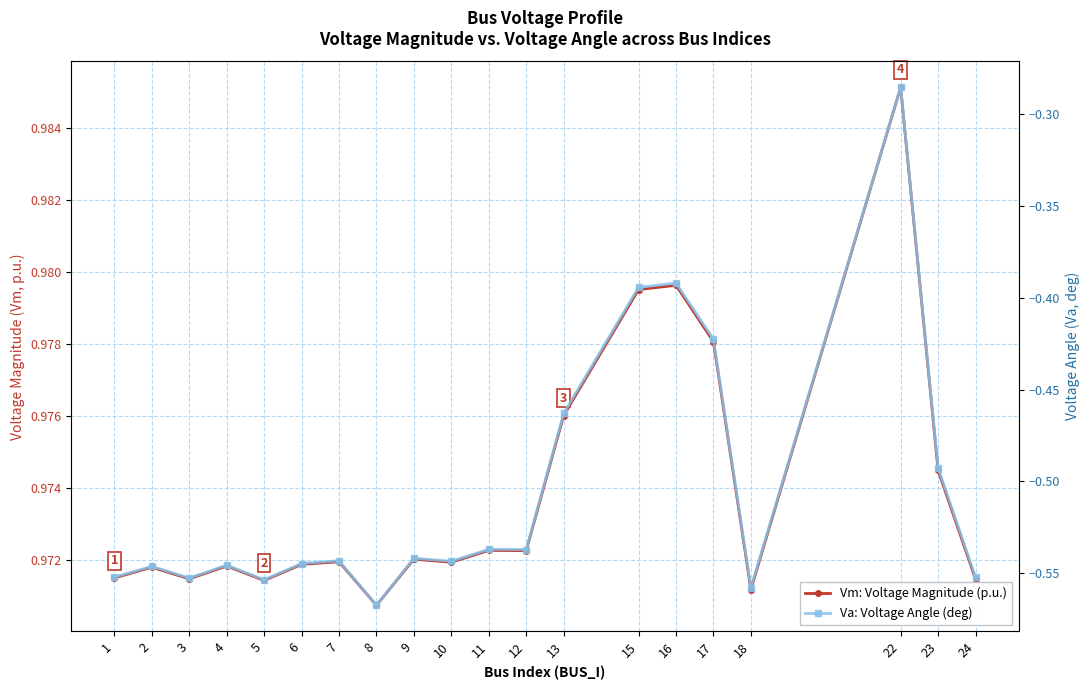

True or false: Va: Voltage Angle (deg) and Vm: Voltage Magnitude (p.u.) intersect in this chart.

False